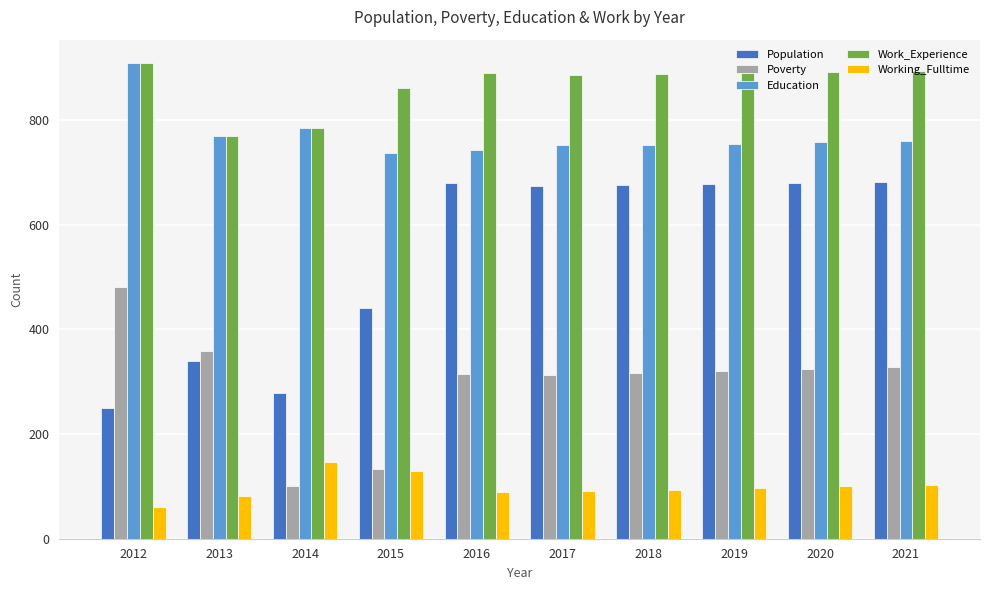

Does the chart contain stacked bars?

No